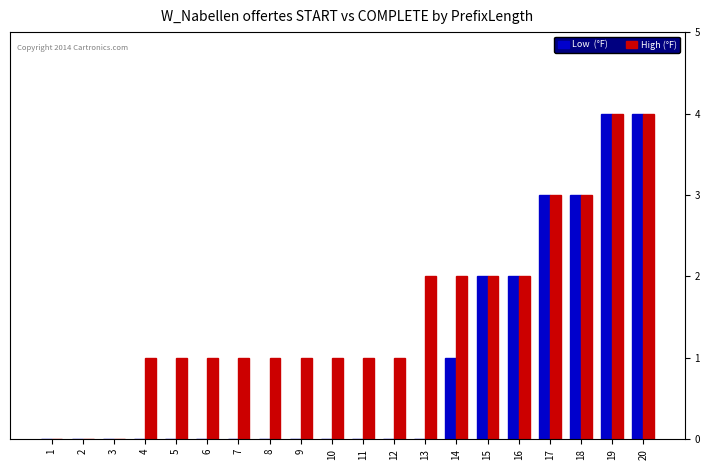

What is the total value across all series at 18?

6